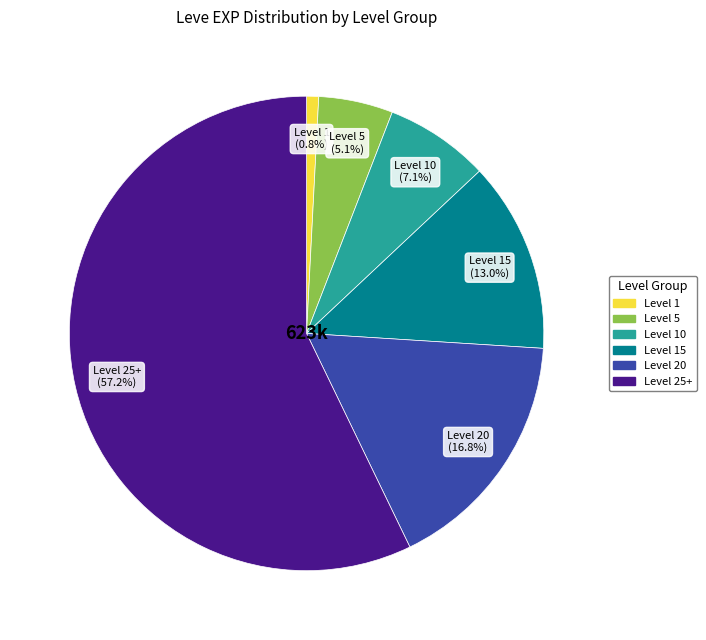

Does any single category account for the majority?

Yes